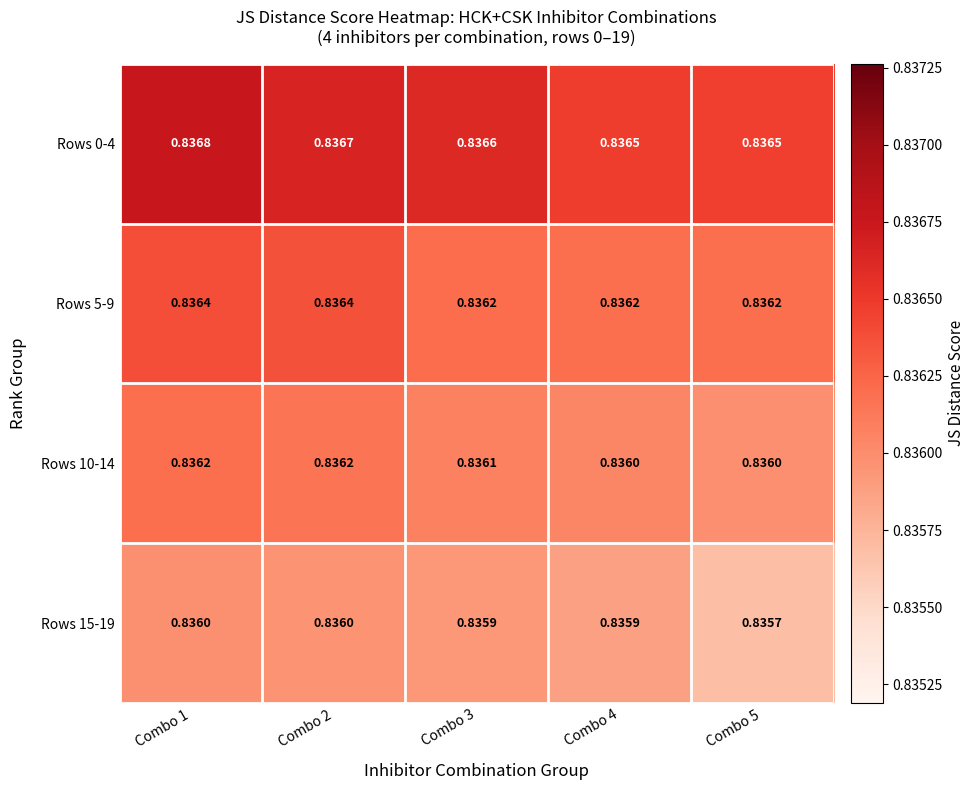

Count the number of data series in this chart.

4